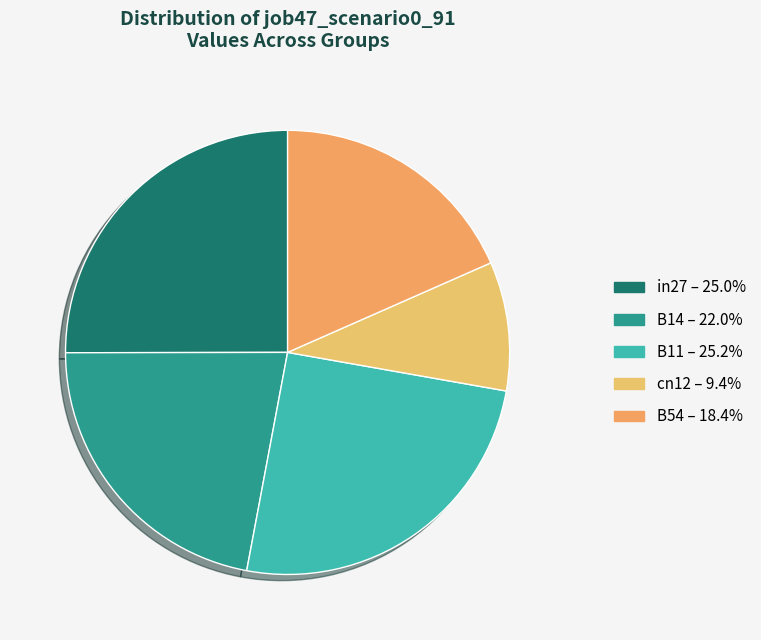

The B11 slice represents 25% of the pie. True or false?

True